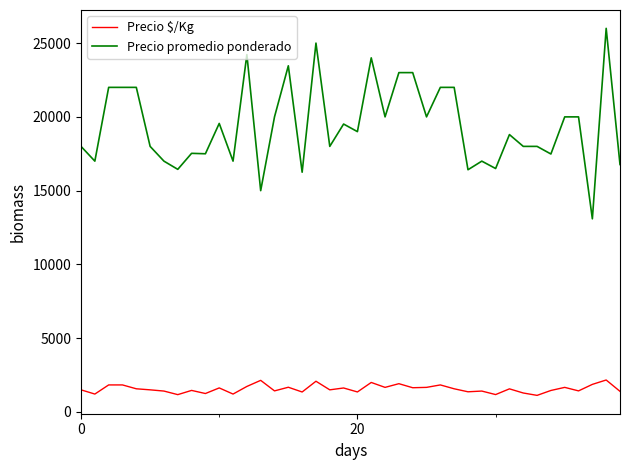

Which series has the largest range (max minus min)?

Precio promedio ponderado